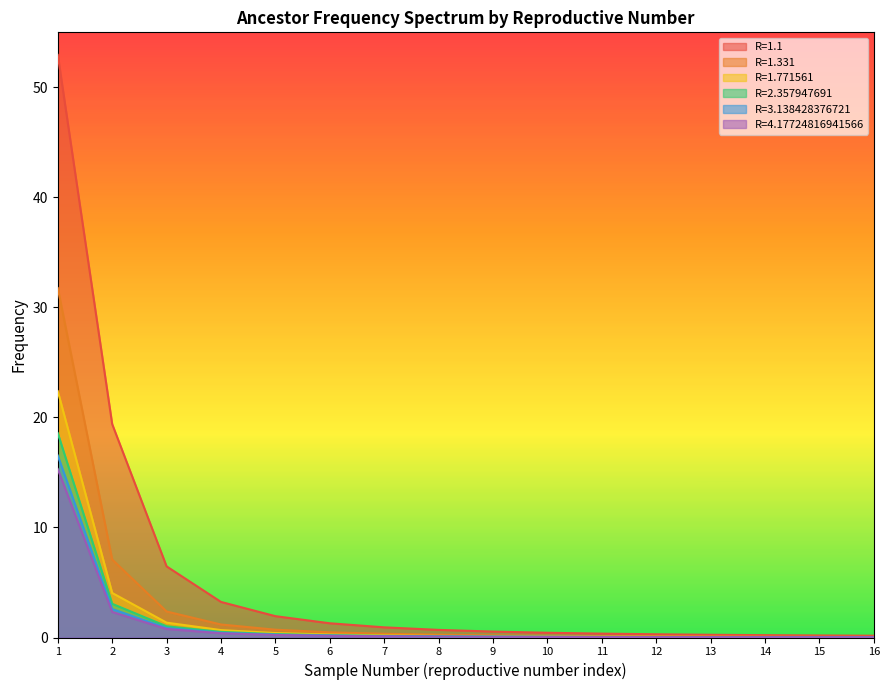

What is the difference between the highest and lowest values at 3?

5.7